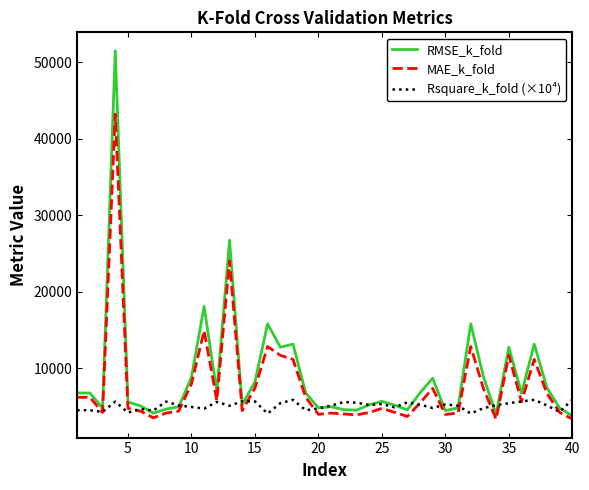

How many lines are shown in the chart?

3